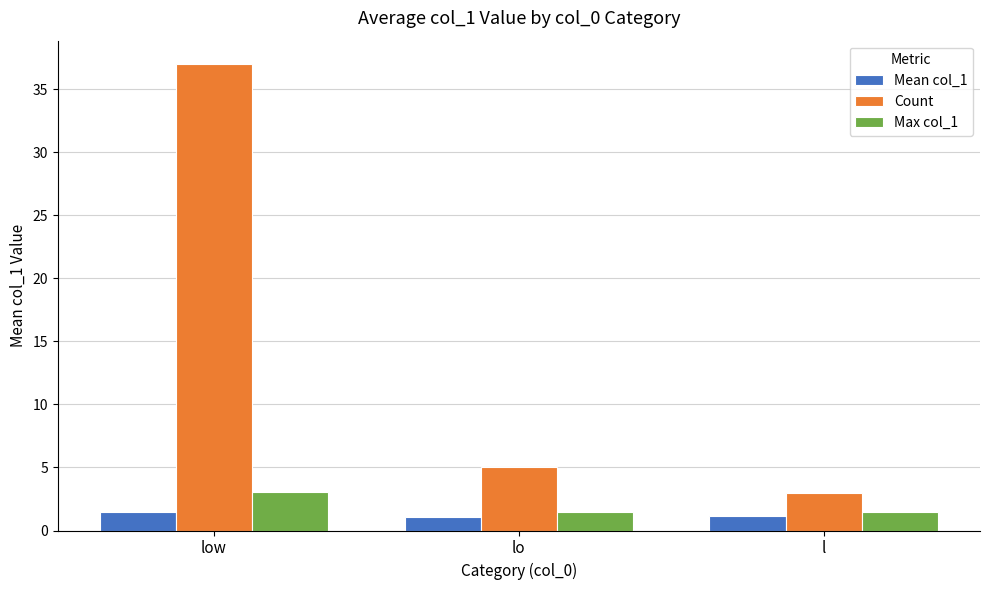

What is the value of the Count bar at the 3rd from the left?

3.0